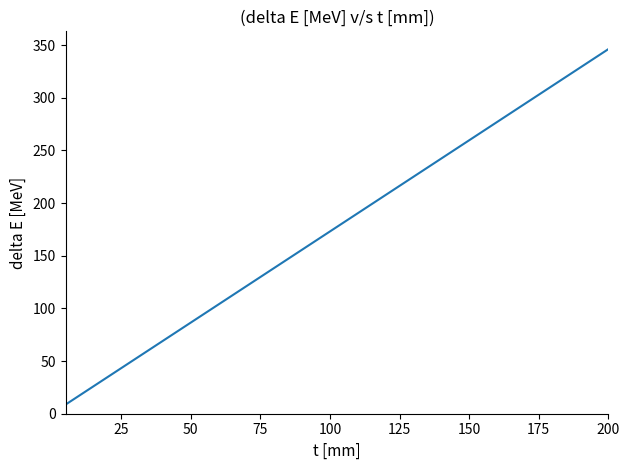

What is the smallest value displayed?

8.7